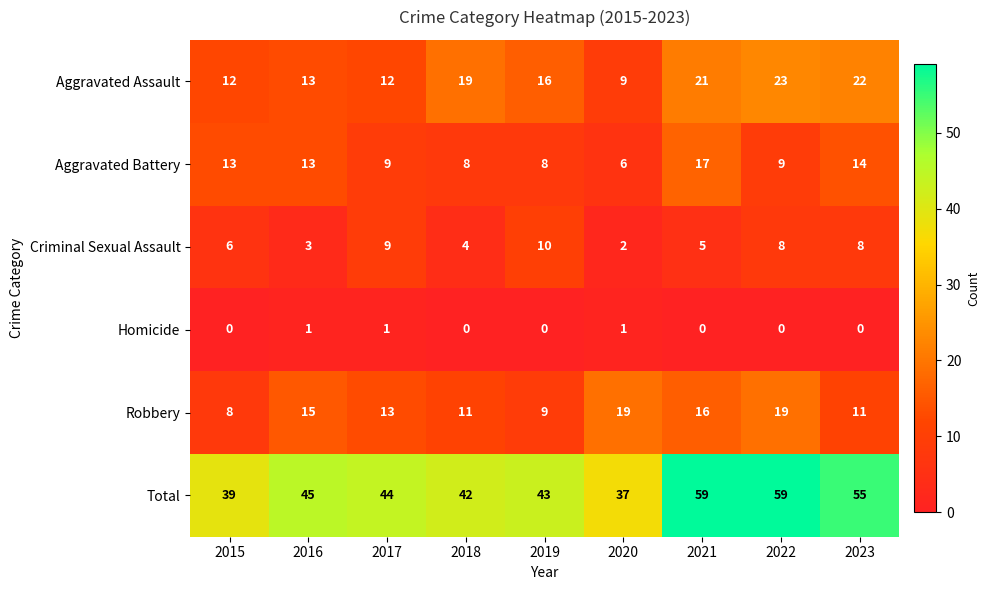

What is the greatest value displayed?

59